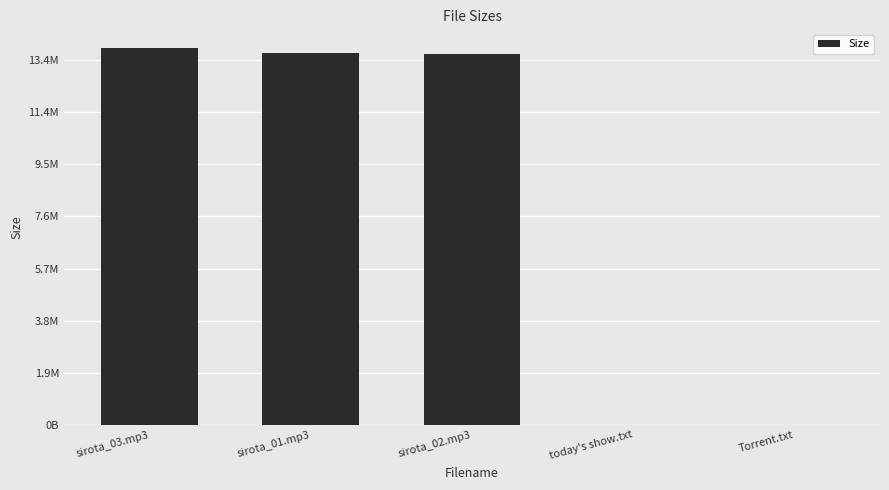

Which category has the lowest value across all series?

Torrent.txt